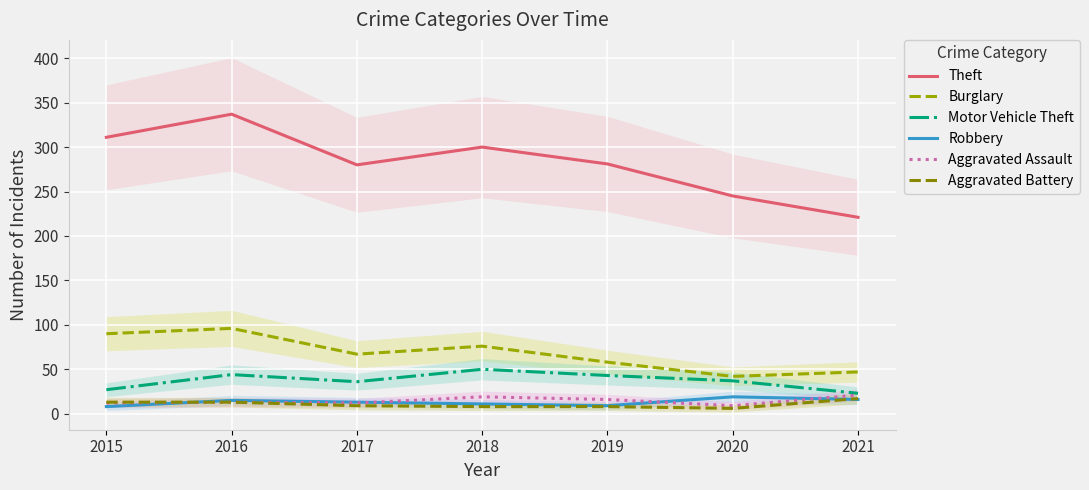

List the labels in order of Burglary value, largest first.

2016, 2015, 2018, 2017, 2019, 2021, 2020